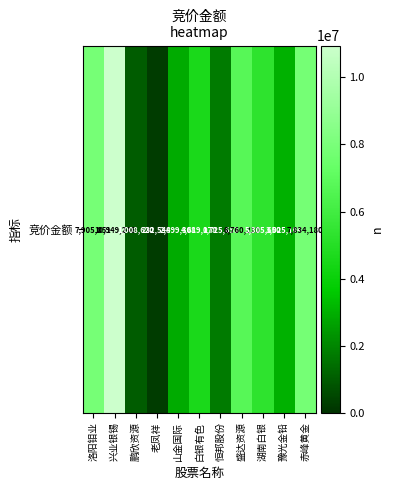

Rank the categories by value from highest to lowest.

兴业银锡, 洛阳钼业, 赤峰黄金, 盛达资源, 湖南白银, 白银有色, 豫光金铅, 山金国际, 恒邦股份, 鹏欣资源, 老凤祥